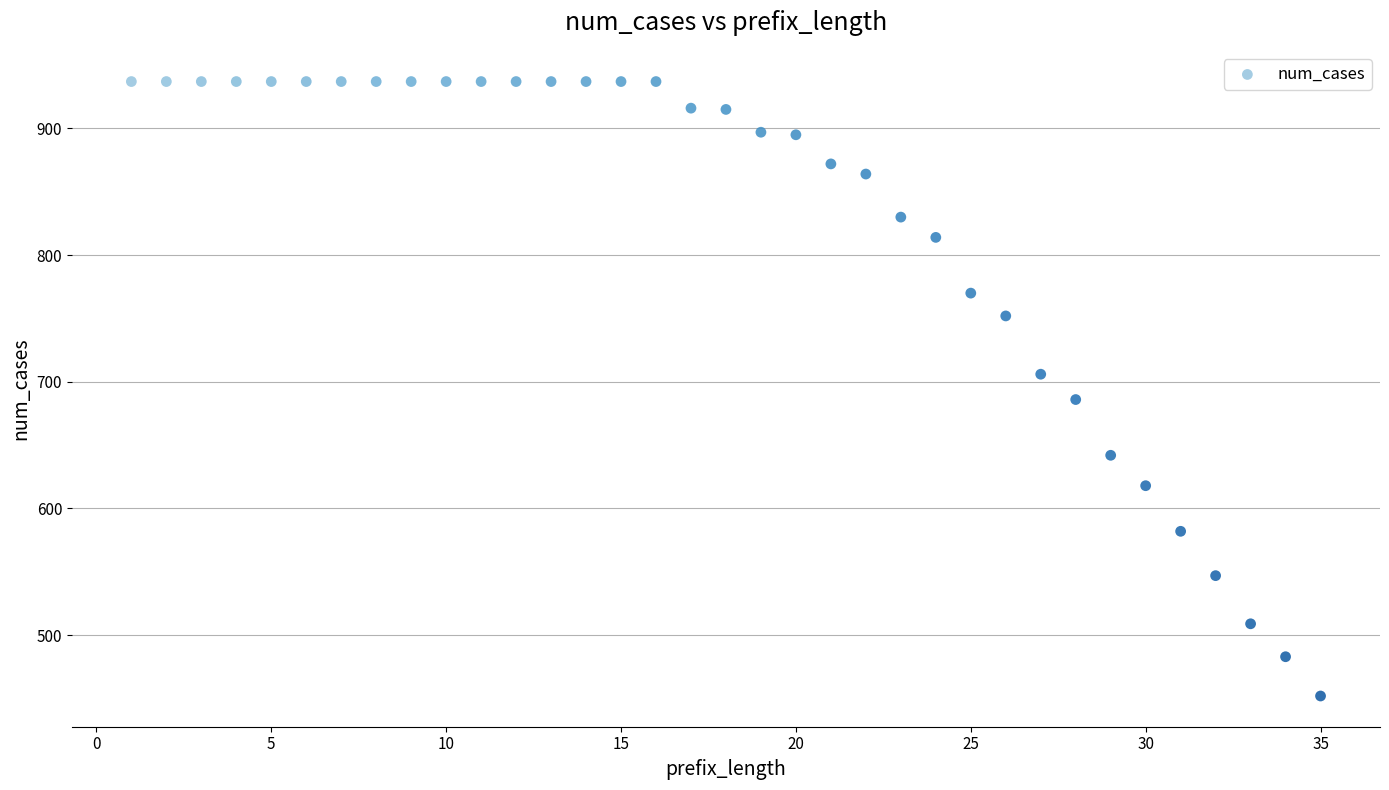

What is the range of X values (max minus min)?

34